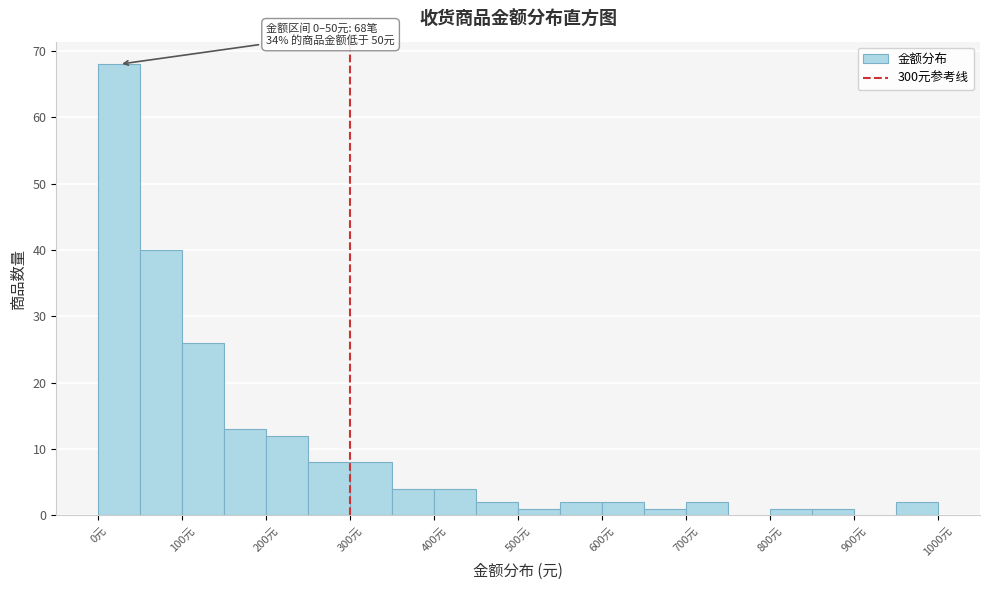

Over which range of the x-axis is the bar tallest?

0 to 50